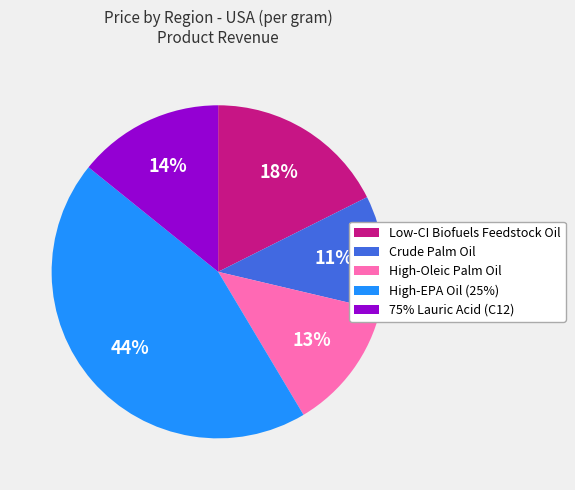

Which slice is the largest?

High-EPA Oil (25%)